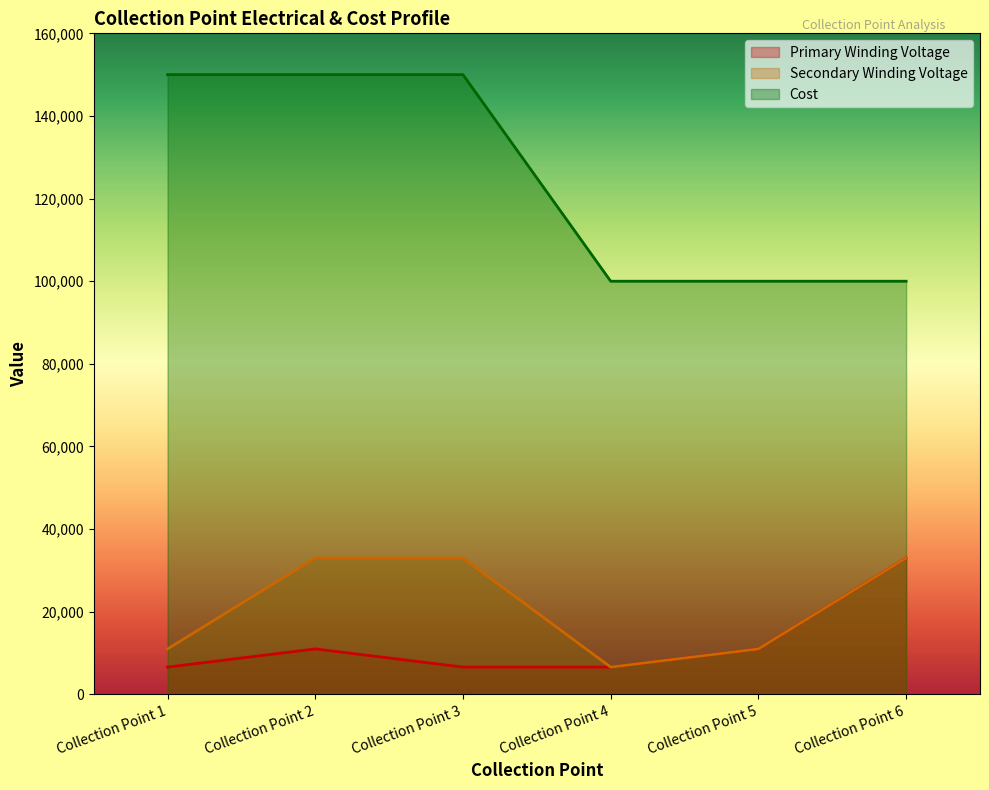

True or false: Primary Winding Voltage and Cost cross at least once.

False